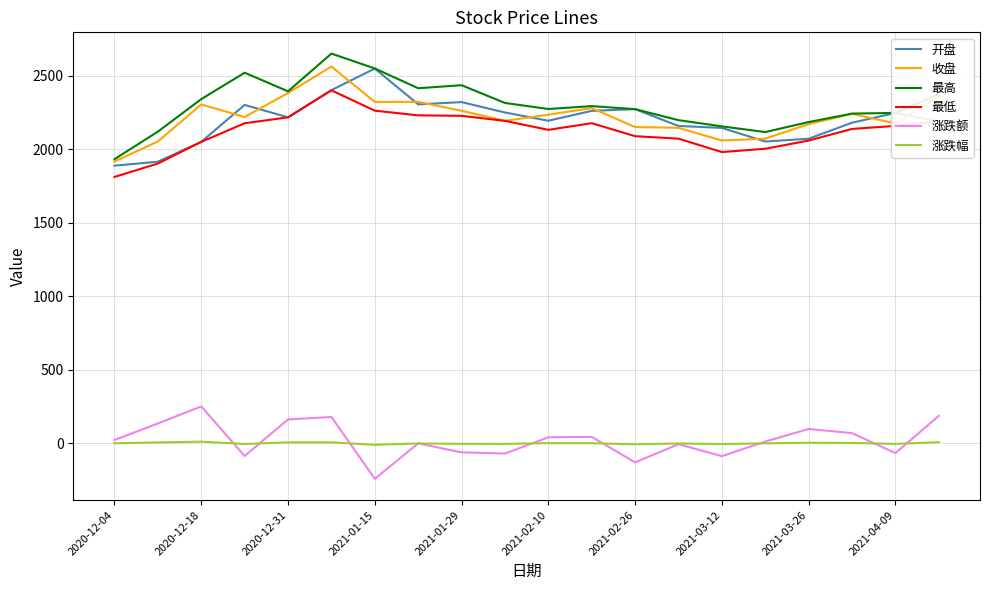

True or false: 收盘 and 涨跌额 cross at least once.

False